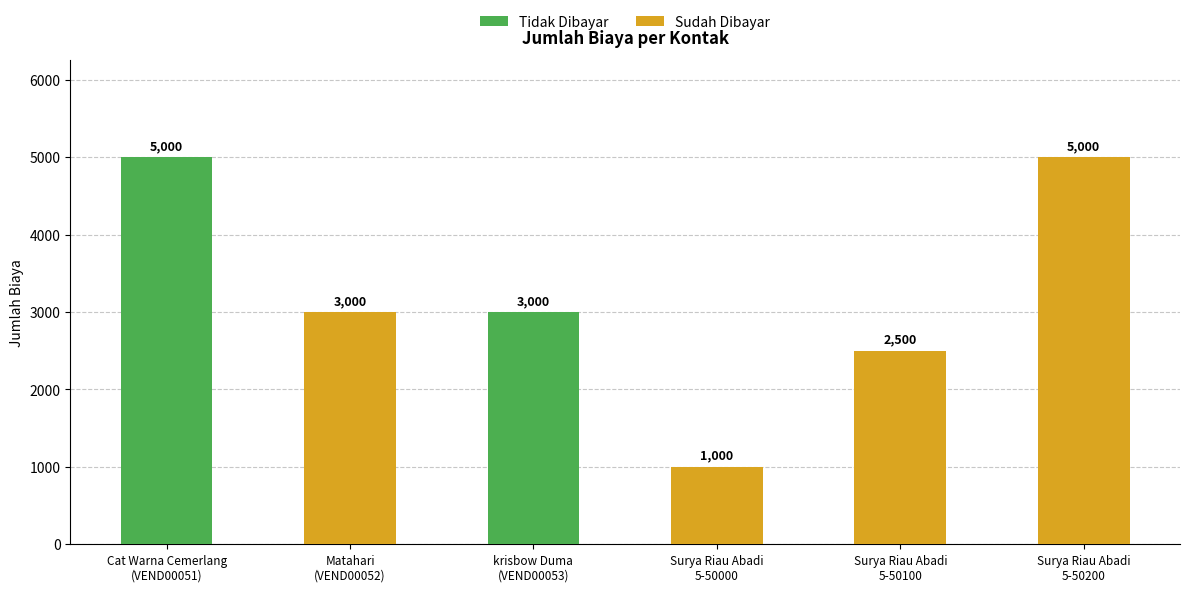

What is the difference between the maximum and second lowest values?

2500